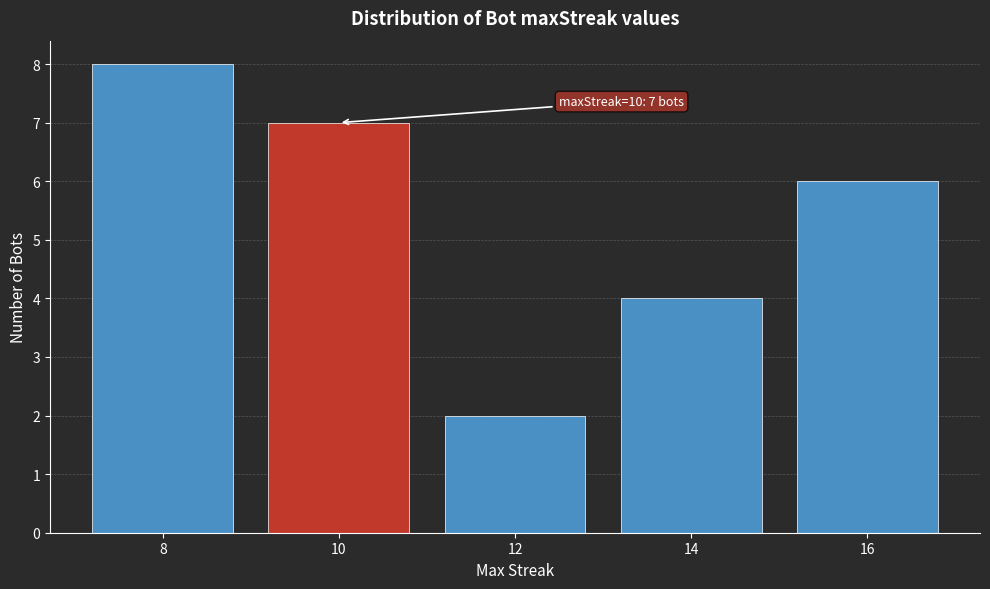

Reading left to right, list all the values displayed in this chart.

8=8	10=7	12=2	14=4	16=6